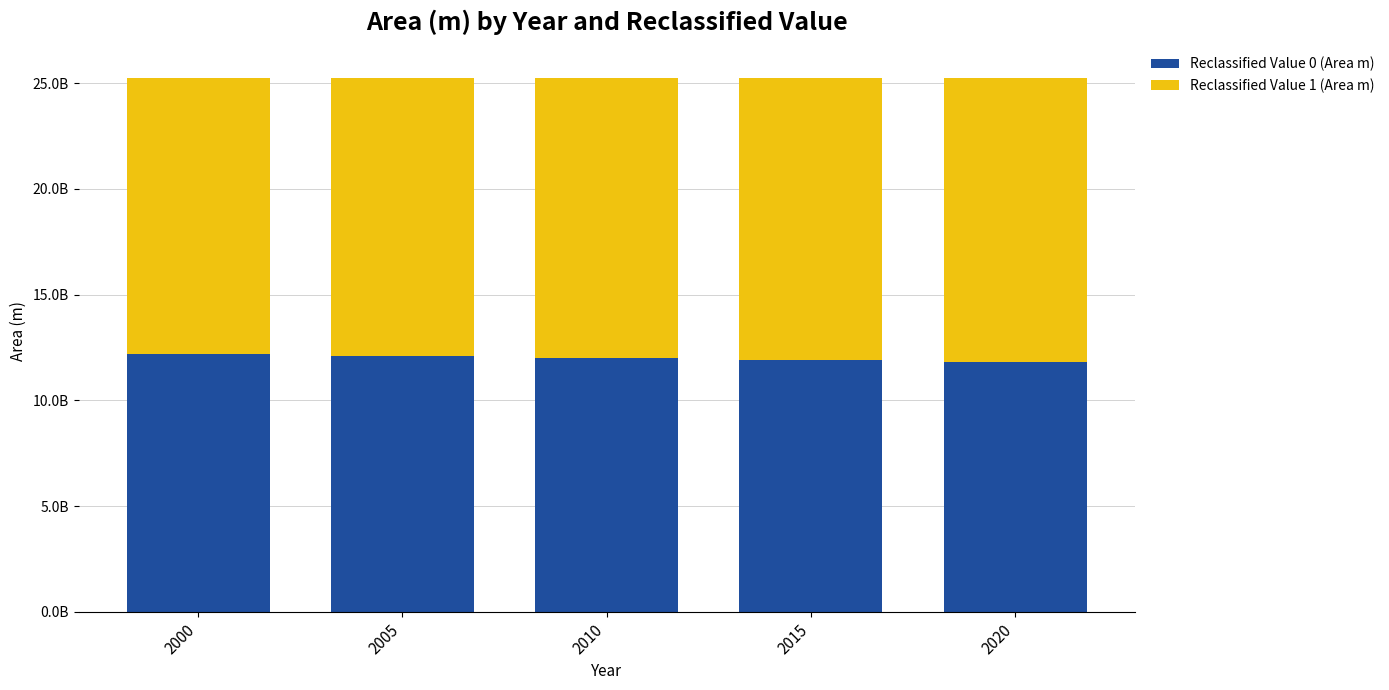

True or false: Reclassified Value 1 (Area m) has a value of 13269337529.5 at 2010.

True